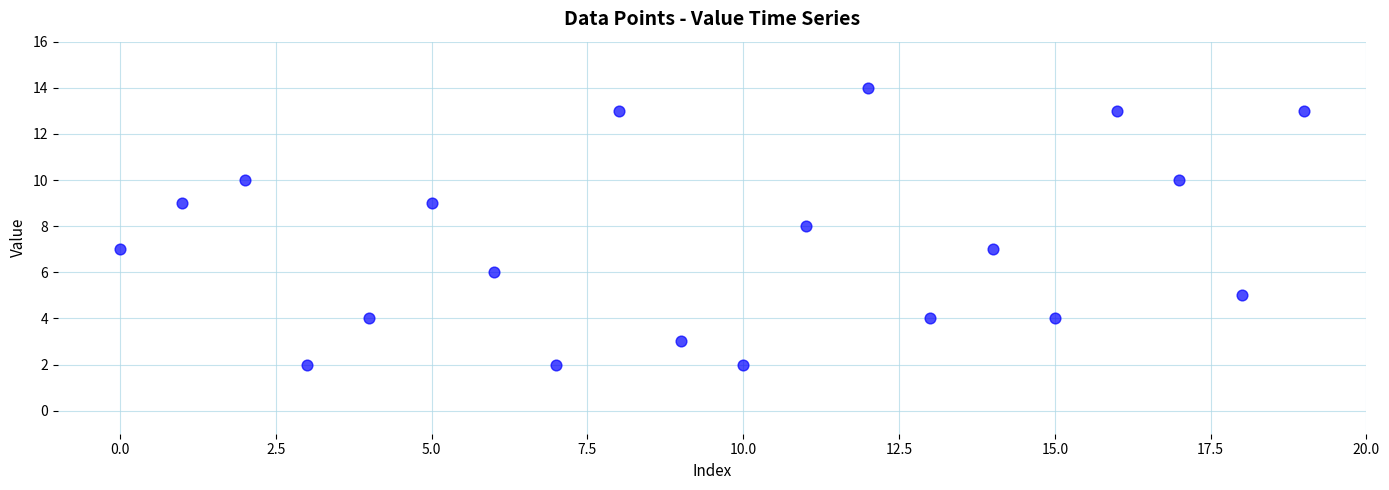

What is the range of Y values (max minus min)?

12